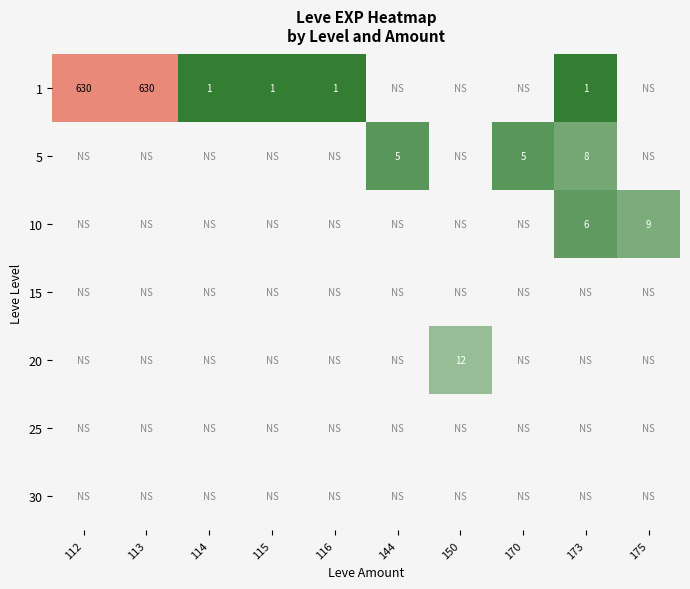

Which category has the lowest value across all series?

114